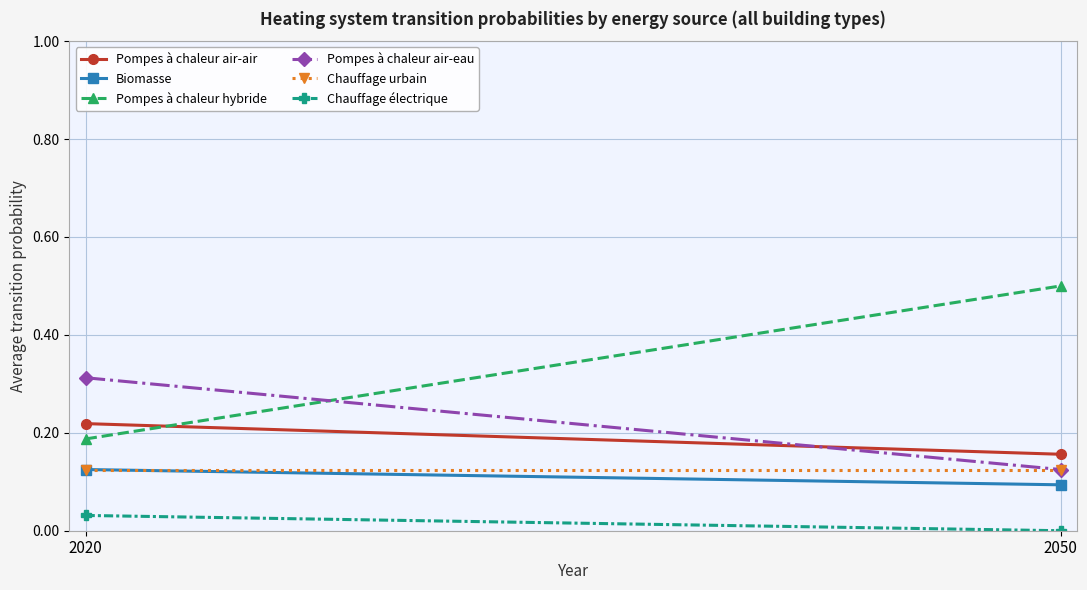

Reading left to right, transcribe all the data shown in this chart.

Pompes à chaleur air-air: 2020=0.2	2050=0.2
Biomasse: 2020=0.1	2050=0.1
Pompes à chaleur hybride: 2020=0.2	2050=0.5
Pompes à chaleur air-eau: 2020=0.3	2050=0.1
Chauffage urbain: 2020=0.1	2050=0.1
Chauffage électrique: 2020=0.0	2050=0.0